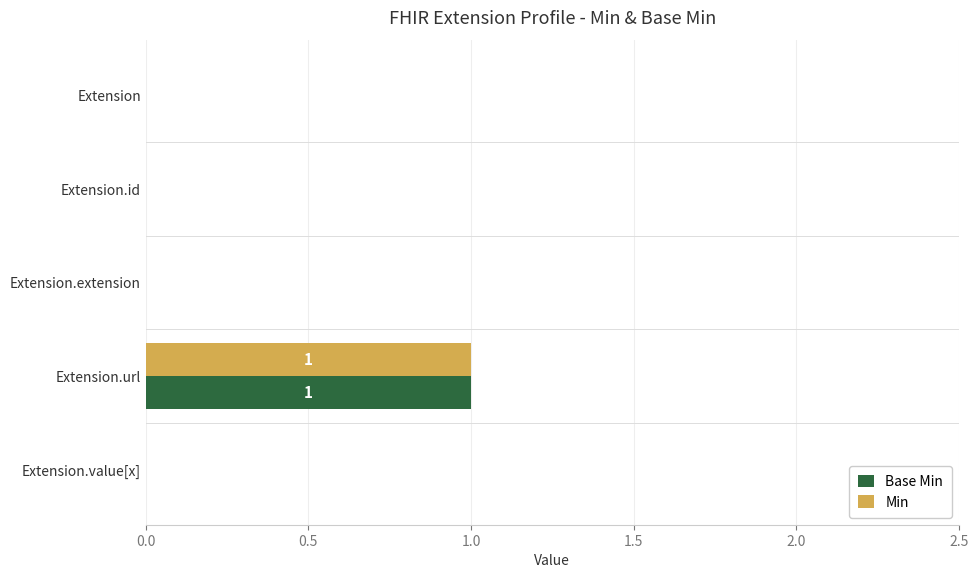

Which category has the highest value in the Min series?

Extension.url